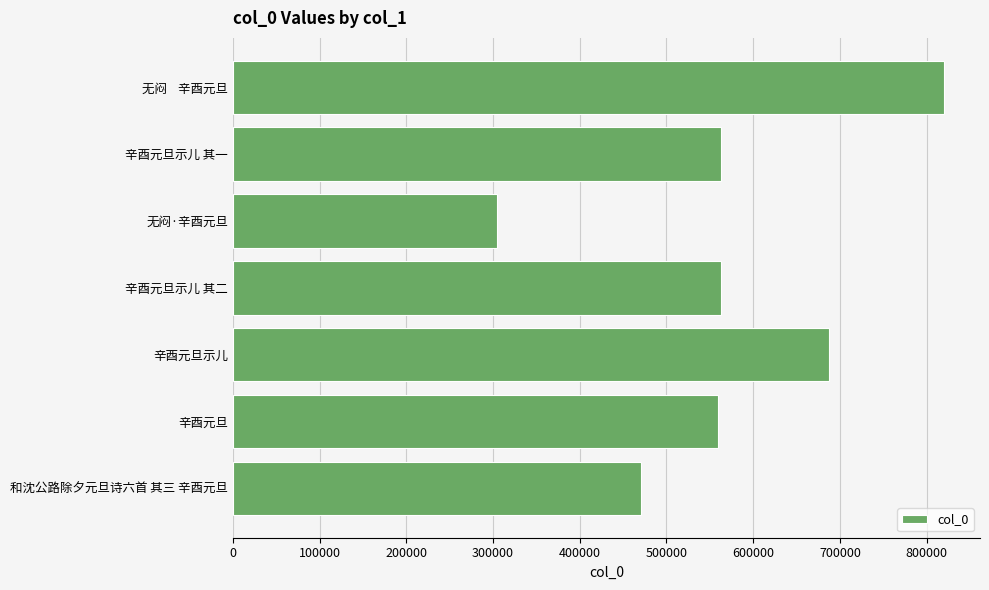

The value at 辛酉元旦 is 273827. True or false?

False